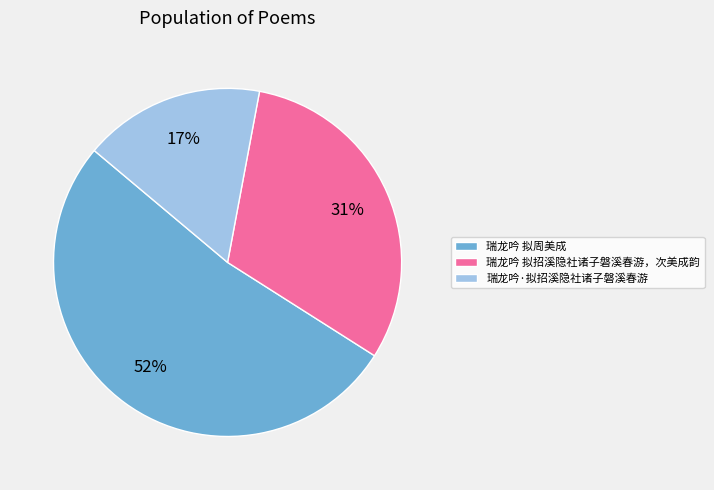

Count the number of slices in the pie.

3